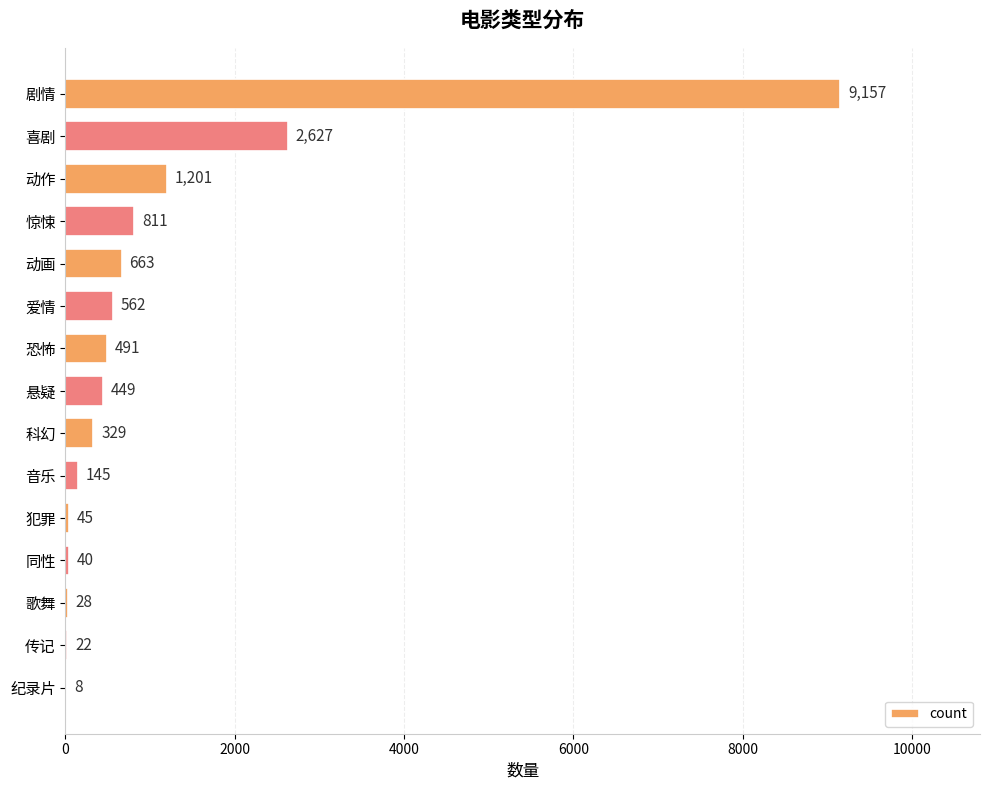

What is the sum of all values?

16578